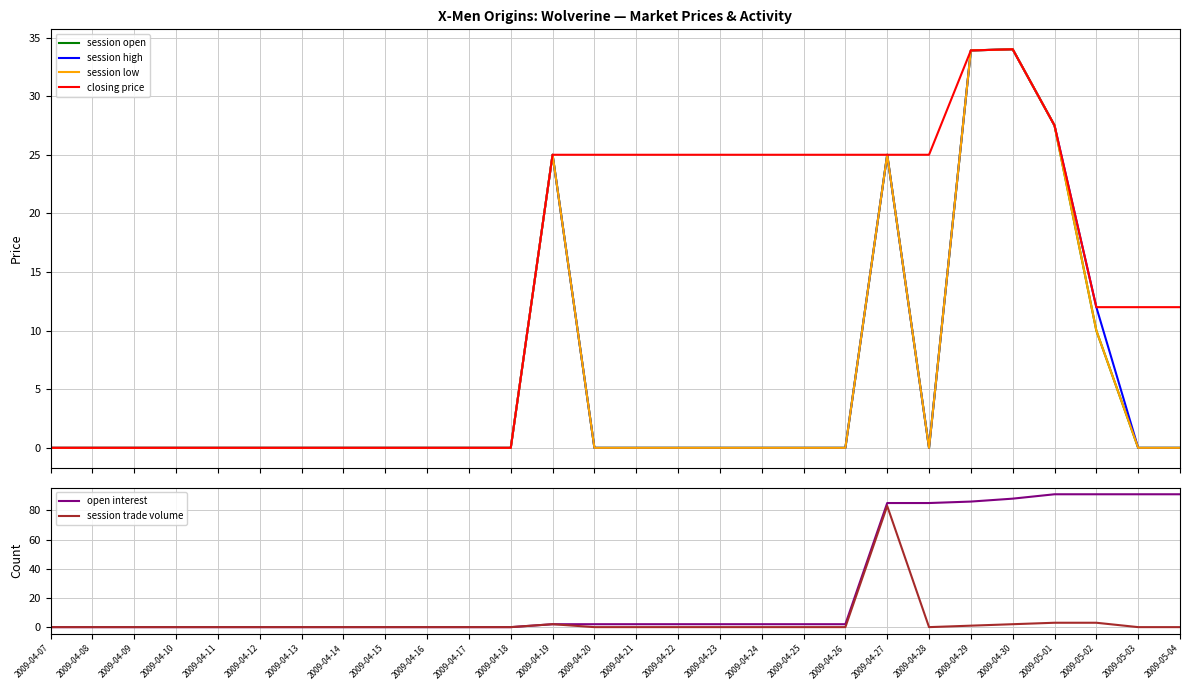

How many distinct data groups are displayed?

6